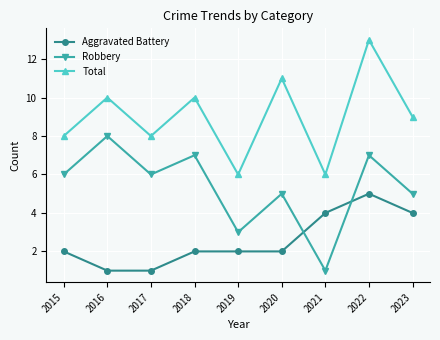

Where do Robbery and Aggravated Battery first cross each other?

2020 and 2021